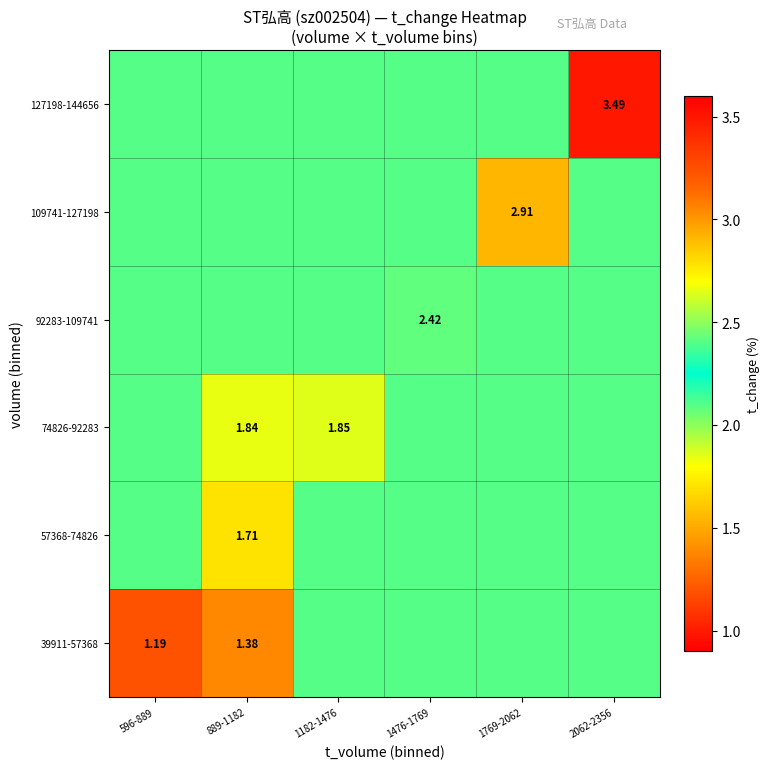

Is the value of 74826-92283 at 889-1182 greater than the value of 109741-127198 at 1769-2062?

No